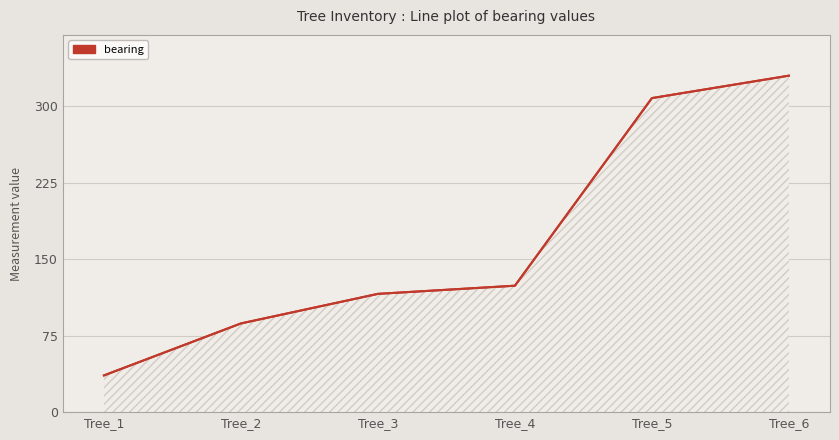

What is the difference between the values at Tree_6 and Tree_1?

294